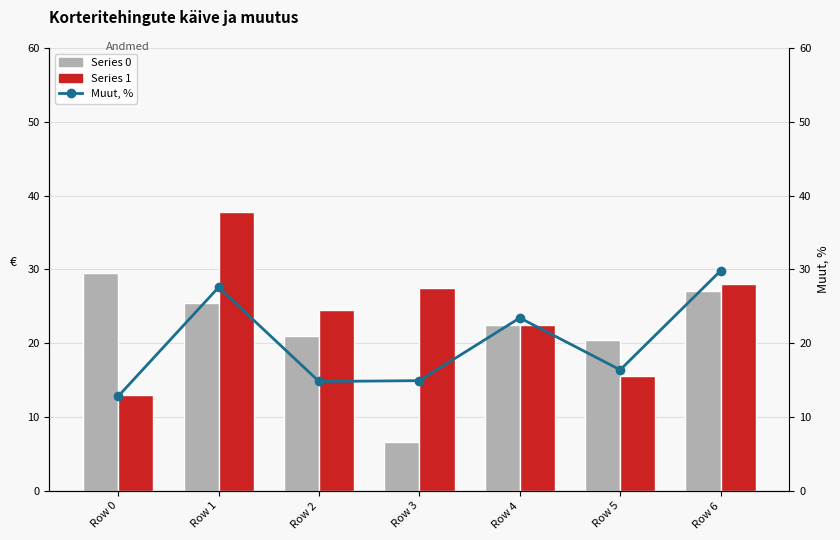

What is the value of the Muut, % bar at the 2nd from the left?

27.6